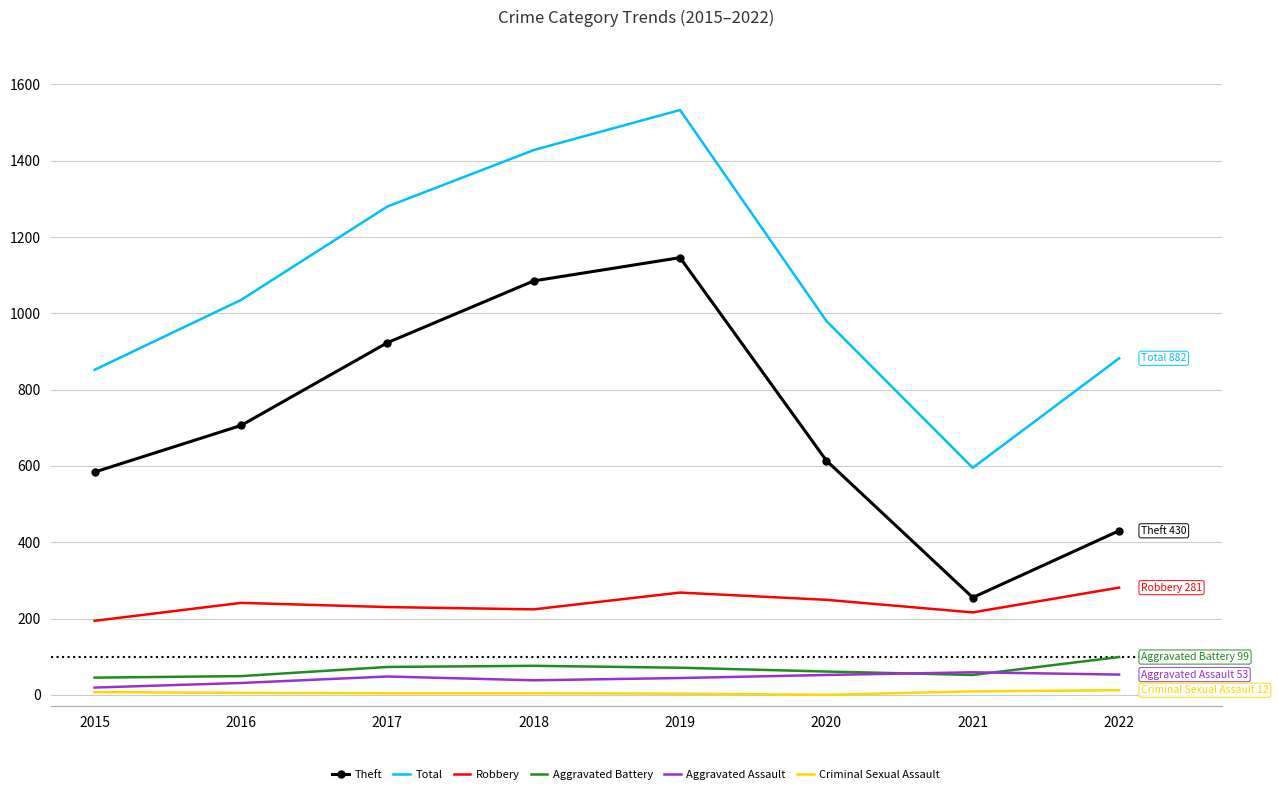

What is the difference between the Theft values at 2018 and 2017?

162